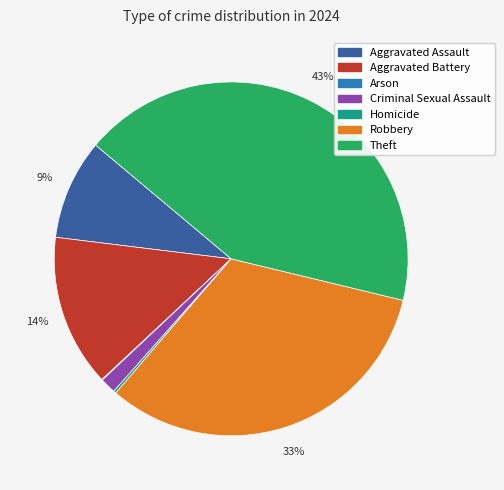

Is there any slice that represents more than half of the pie?

No